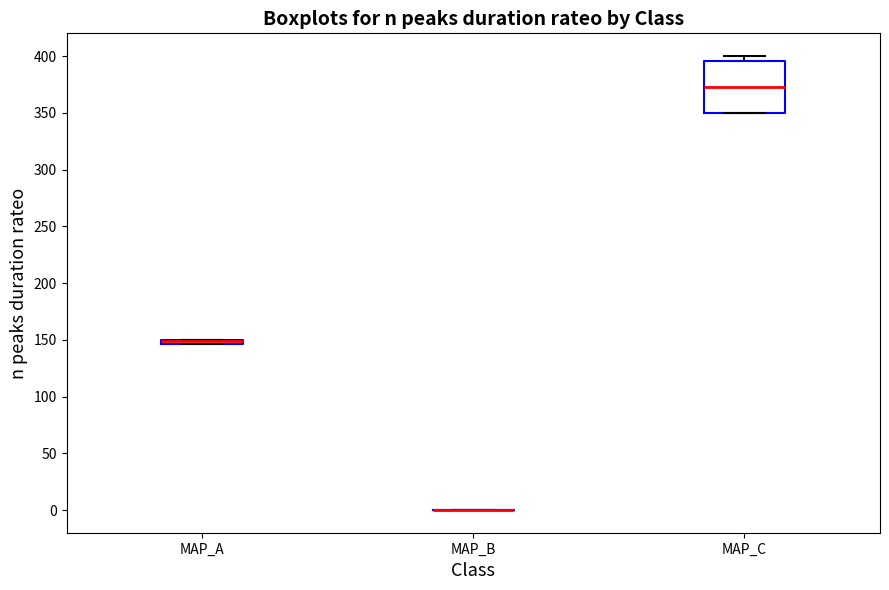

Which box is the tallest, from its lower edge to its upper edge?

MAP_C